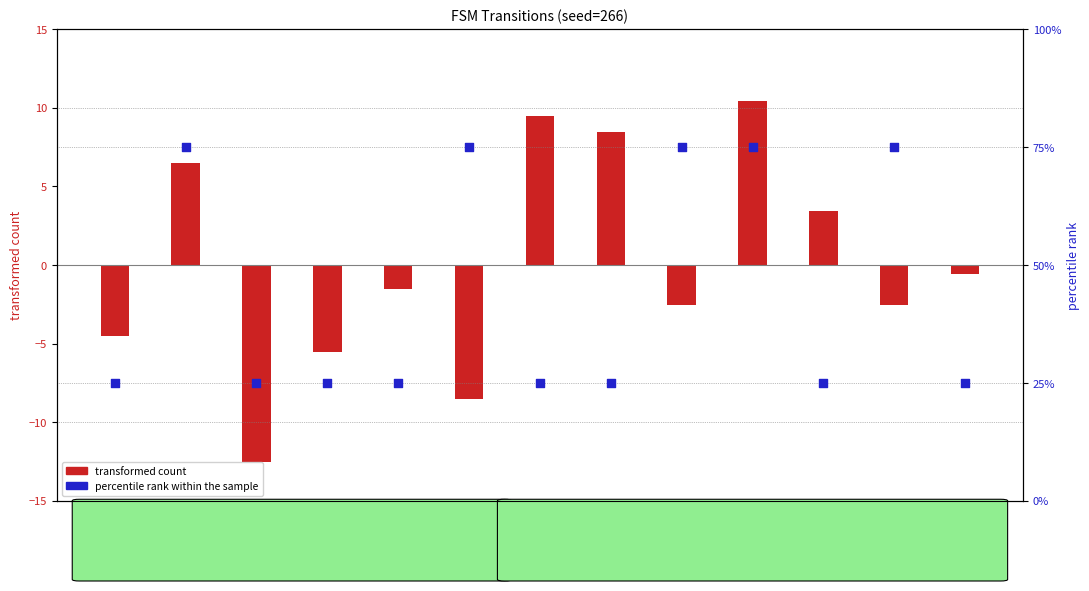

What is the total value across all series at src_1?

81.5